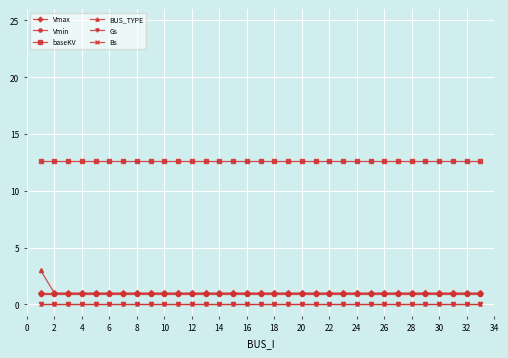

Does the chart have visible grid lines?

Yes